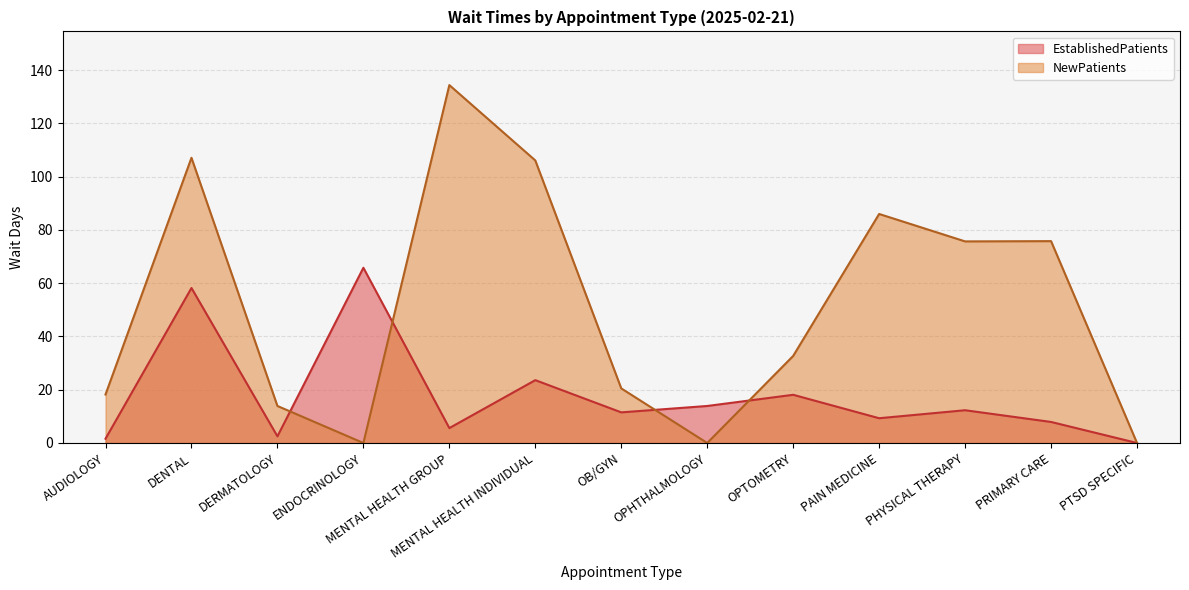

What is the approximate value of NewPatients at AUDIOLOGY?

18.2